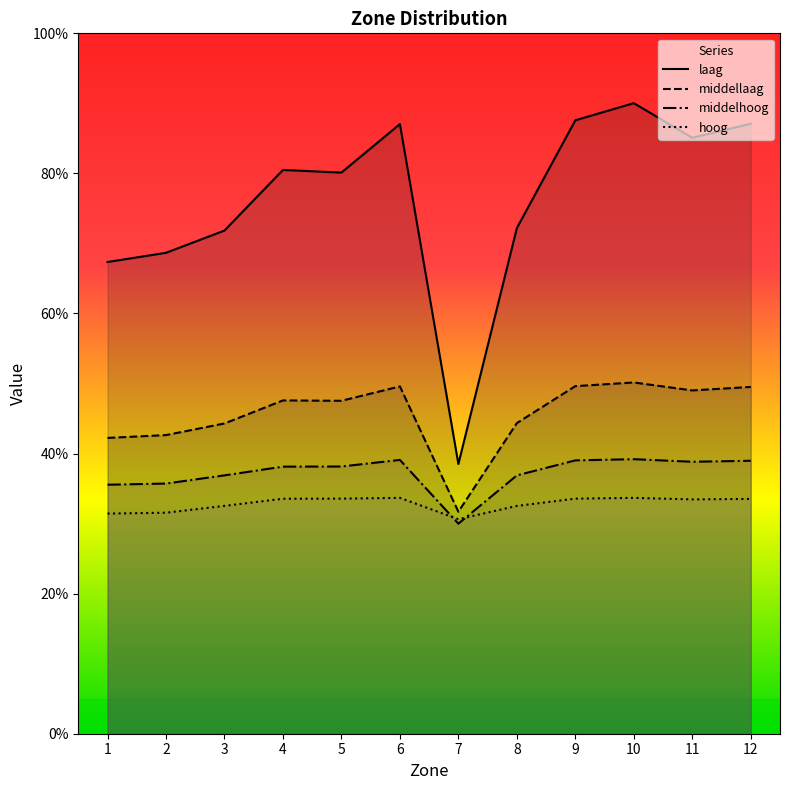

Reading left to right, list all the values displayed in this chart.

laag: 1=2.8	2=2.9	3=3.0	4=3.4	5=3.4	6=3.7	7=1.6	8=3.0	9=3.7	10=3.8	11=3.6	12=3.7
middellaag: 1=1.8	2=1.8	3=1.9	4=2.0	5=2.0	6=2.1	7=1.3	8=1.9	9=2.1	10=2.1	11=2.1	12=2.1
middelhoog: 1=1.5	2=1.5	3=1.5	4=1.6	5=1.6	6=1.6	7=1.3	8=1.5	9=1.6	10=1.6	11=1.6	12=1.6
hoog: 1=1.3	2=1.3	3=1.4	4=1.4	5=1.4	6=1.4	7=1.3	8=1.4	9=1.4	10=1.4	11=1.4	12=1.4